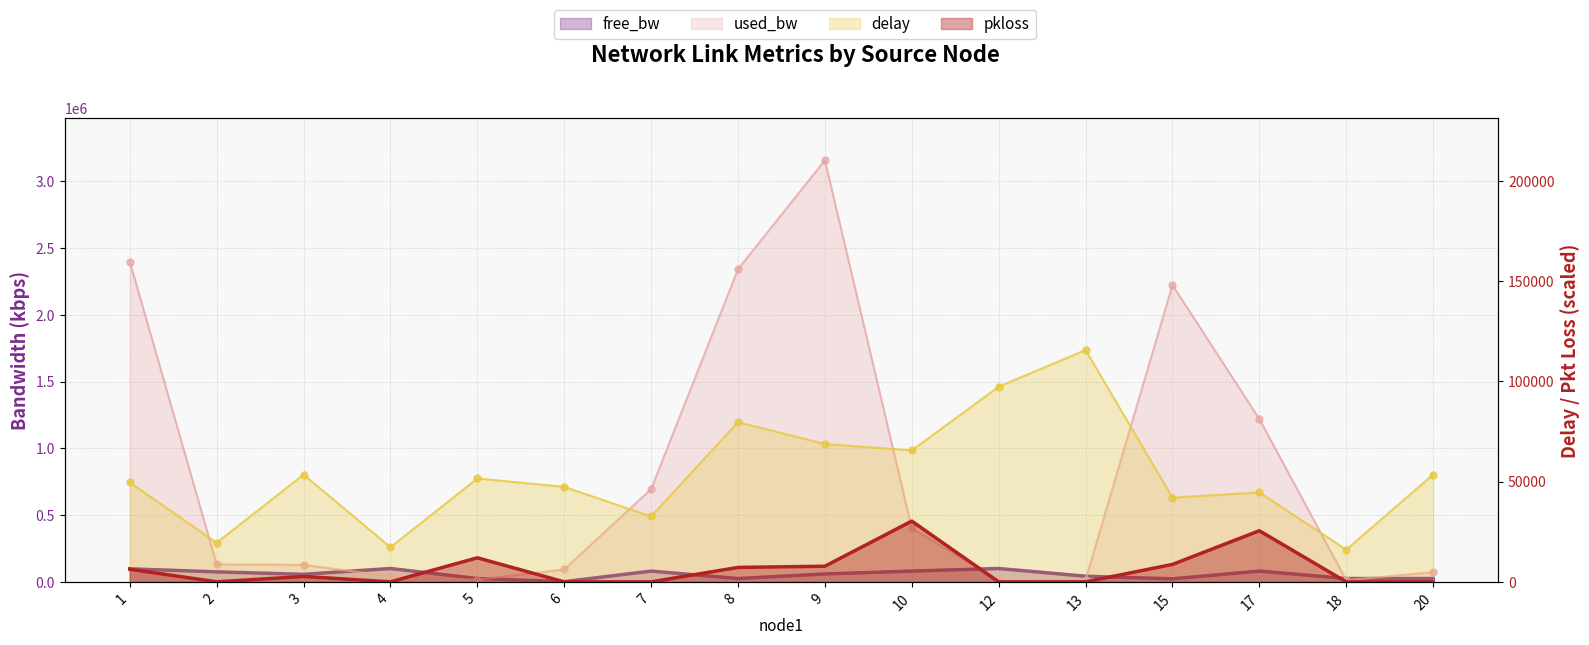

List the series in order of their peak value, lowest first.

pkloss, free_bw, delay, used_bw